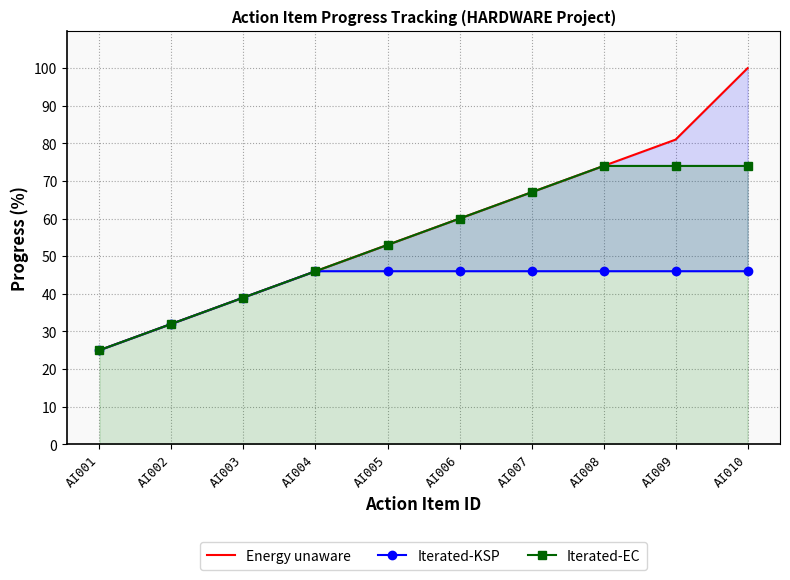

True or false: Iterated-EC and Iterated-KSP intersect in this chart.

False